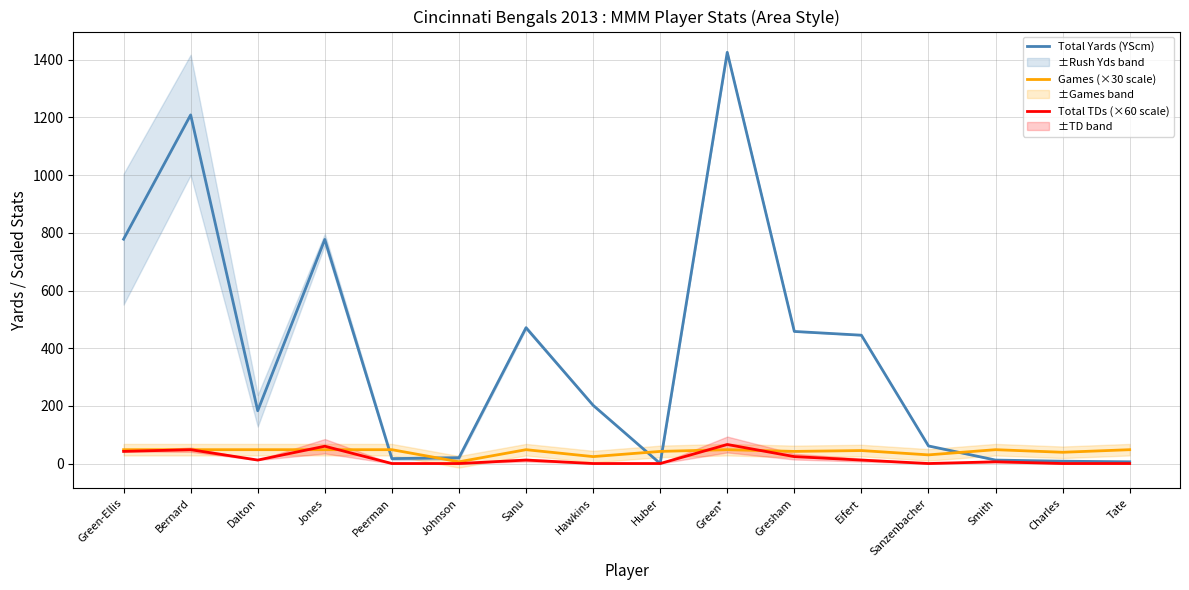

Where is the first local minimum for Total TDs (×60 scale)?

Dalton